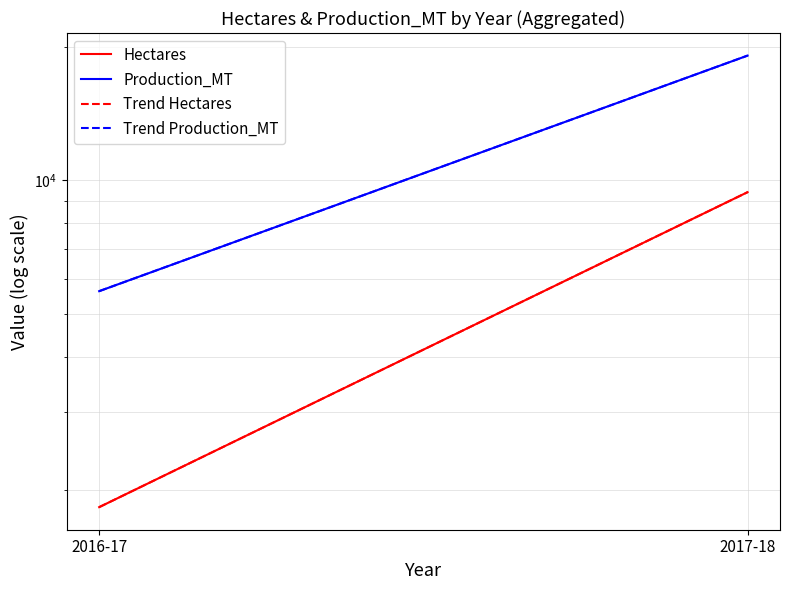

Reading left to right, transcribe all the data shown in this chart.

Hectares: 1832.0	9406.0
Production_MT: 5625.0	19120.0
Trend Hectares: 1832.0	9406.0
Trend Production_MT: 5625.0	19120.0